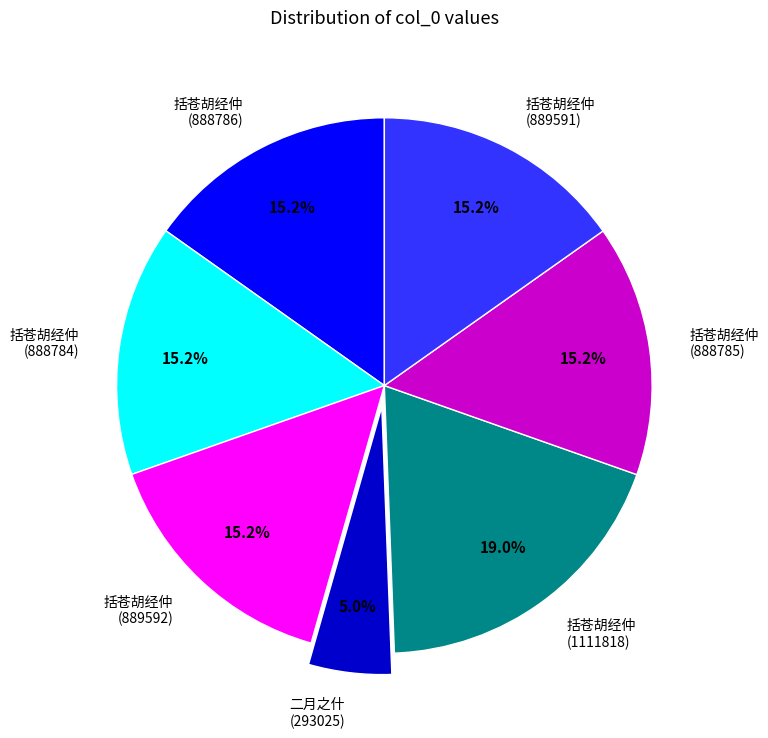

What percentage do 括苍胡经仲 (888785) and 括苍胡经仲 (889591) together represent?

30.4%